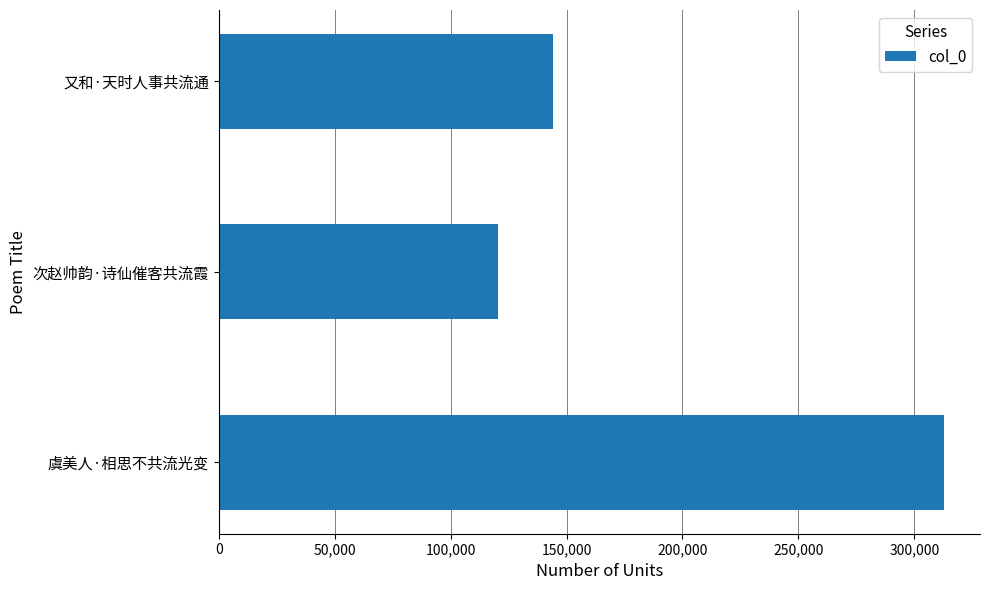

Are the bars grouped side by side (vs. stacked)?

No